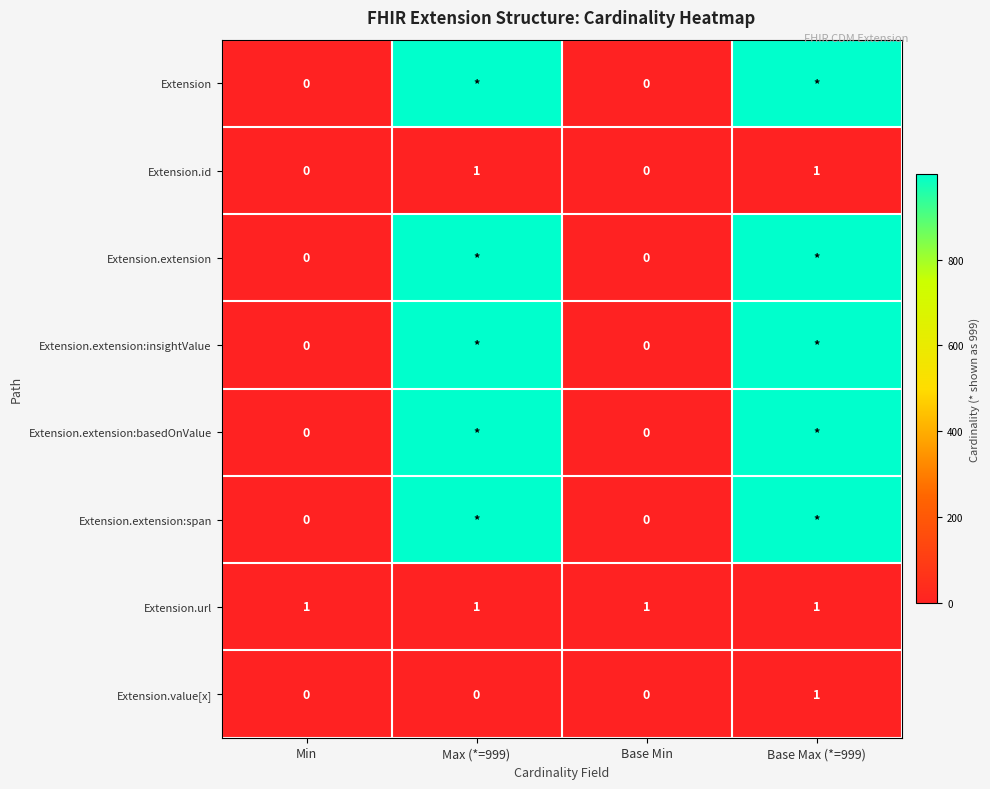

The value of Extension.value[x] at Base Min is 0. True or false?

True